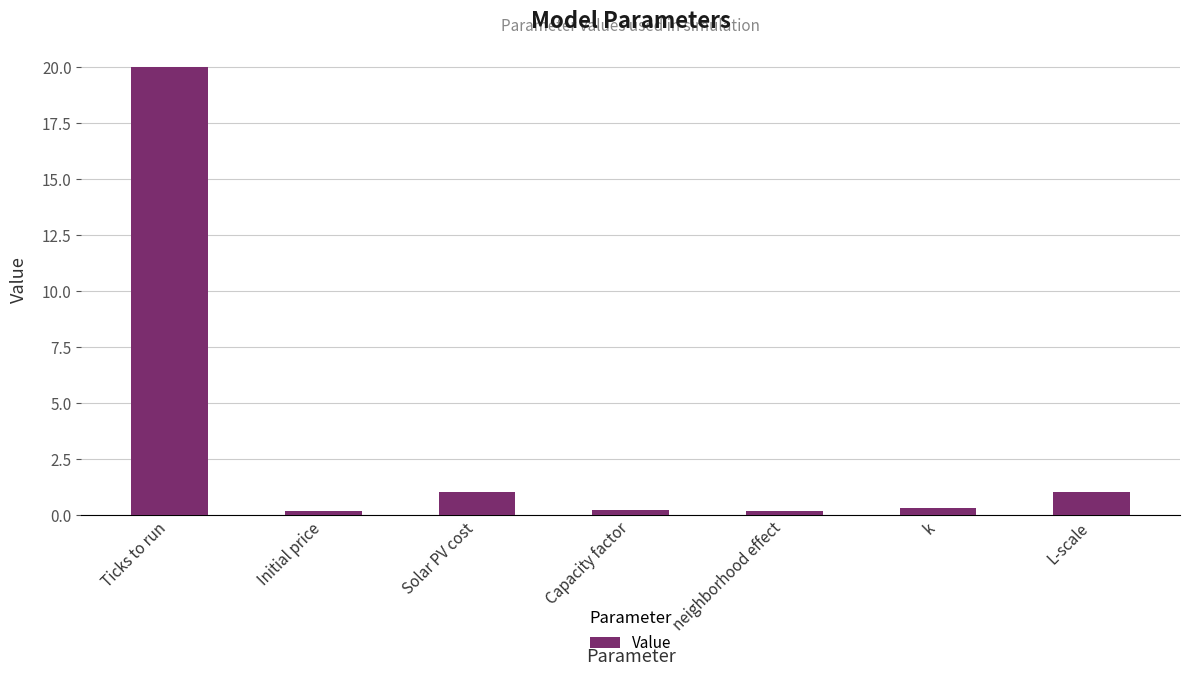

What is the label of the 5th bar from the left?

neighborhood effect